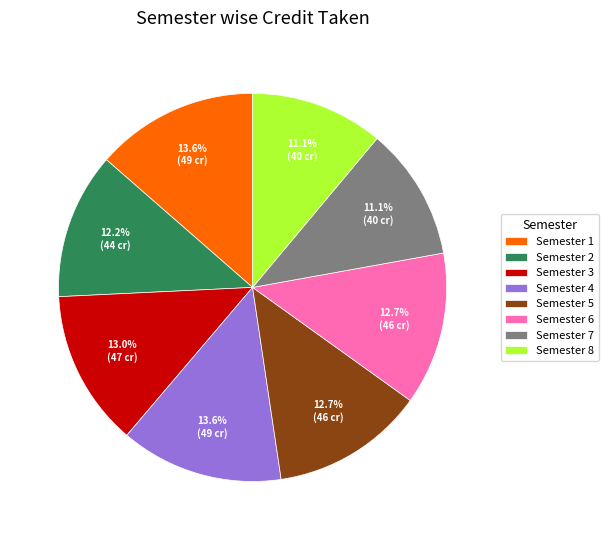

Is there a majority slice in this chart?

No